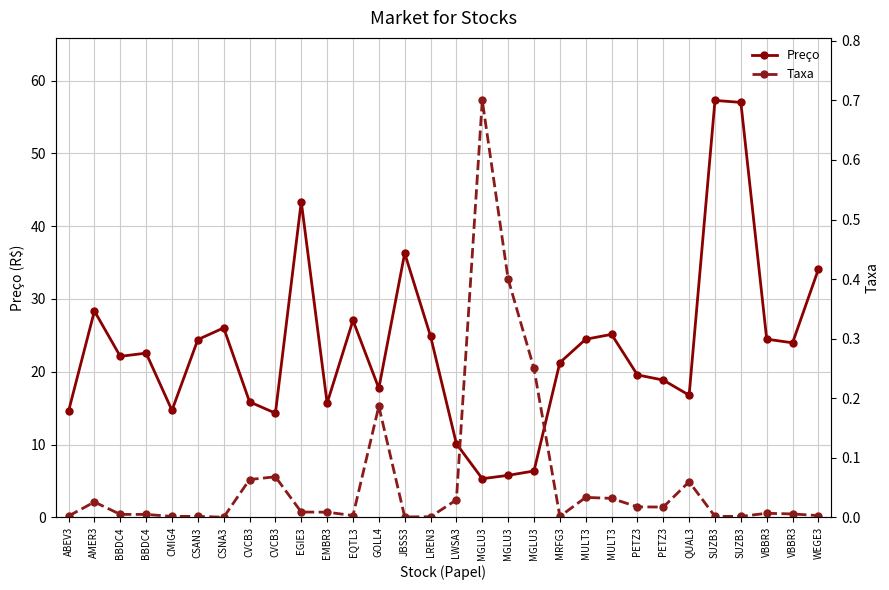

Reading right to left, list all the values displayed in this chart.

Preço: WEGE3=34.1	VBBR3=24.0	VBBR3=24.5	SUZB3=57.0	SUZB3=57.3	QUAL3=16.8	PETZ3=18.9	PETZ3=19.6	MULT3=25.1	MULT3=24.5	MRFG3=21.3	MGLU3=6.4	MGLU3=5.8	MGLU3=5.3	LWSA3=10.1	LREN3=24.9	JBSS3=36.3	GOLL4=17.7	EQTL3=27.1	EMBR3=15.7	EGIE3=43.4	CVCB3=14.3	CVCB3=15.9	CSNA3=26.0	CSAN3=24.4	CMIG4=14.7	BBDC4=22.6	BBDC4=22.1	AMER3=28.4	ABEV3=14.6
Taxa: WEGE3=0.0	VBBR3=0.0	VBBR3=0.0	SUZB3=0.0	SUZB3=0.0	QUAL3=0.1	PETZ3=0.0	PETZ3=0.0	MULT3=0.0	MULT3=0.0	MRFG3=0.0	MGLU3=0.2	MGLU3=0.4	MGLU3=0.7	LWSA3=0.0	LREN3=0.0	JBSS3=0.0	GOLL4=0.2	EQTL3=0.0	EMBR3=0.0	EGIE3=0.0	CVCB3=0.1	CVCB3=0.1	CSNA3=0.0	CSAN3=0.0	CMIG4=0.0	BBDC4=0.0	BBDC4=0.0	AMER3=0.0	ABEV3=0.0